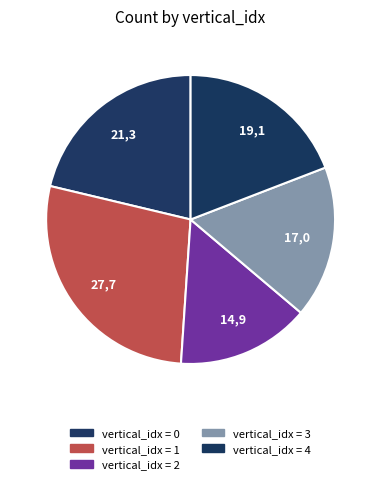

Is there any slice that represents more than half of the pie?

No